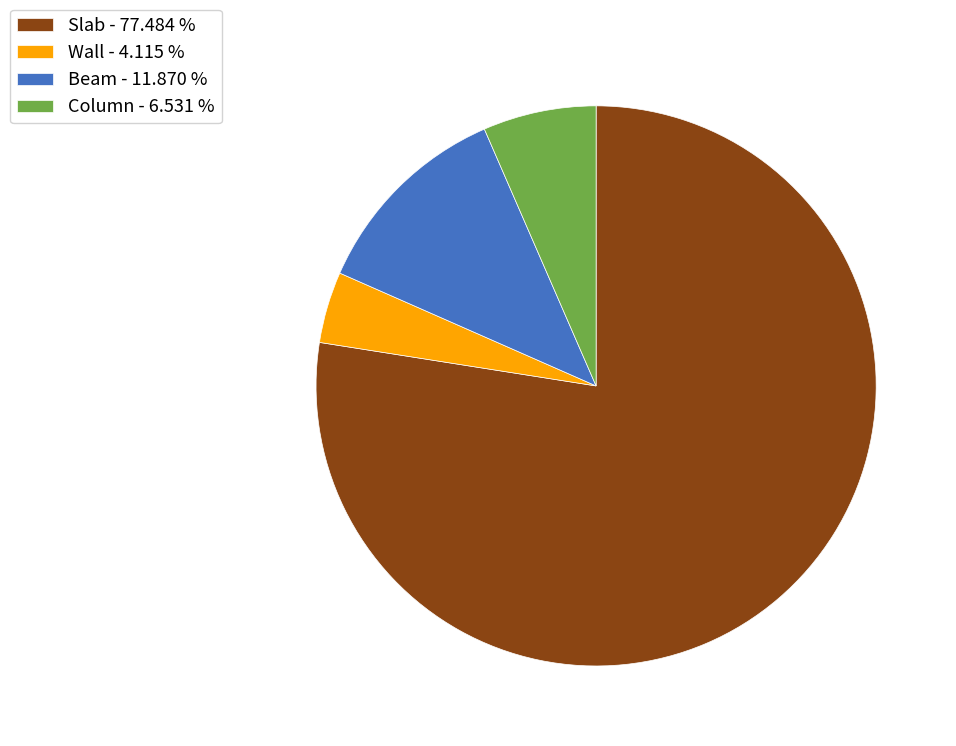

Which category has the biggest portion of the pie?

Slab